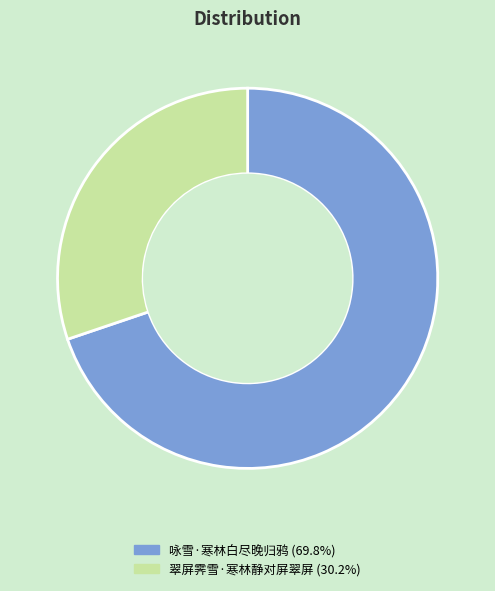

How many slices are in this pie chart?

2